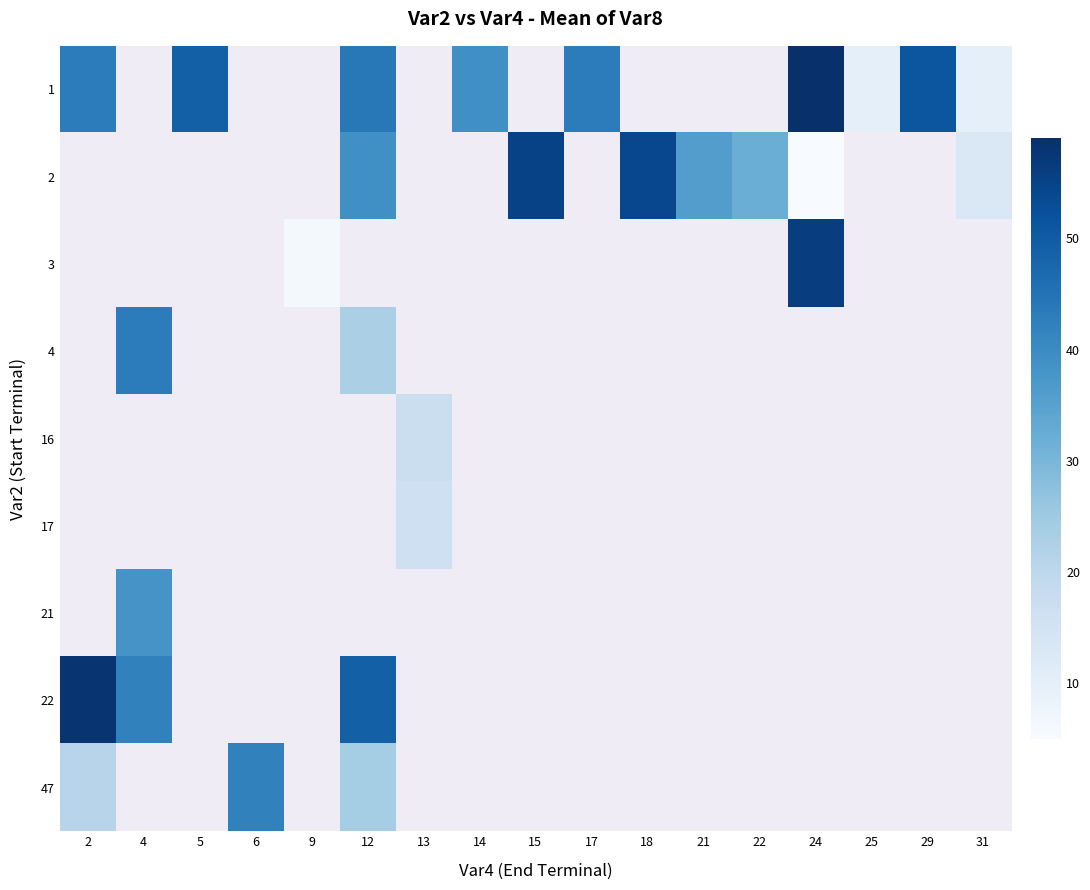

What is the highest value of the 47 series?

42.0